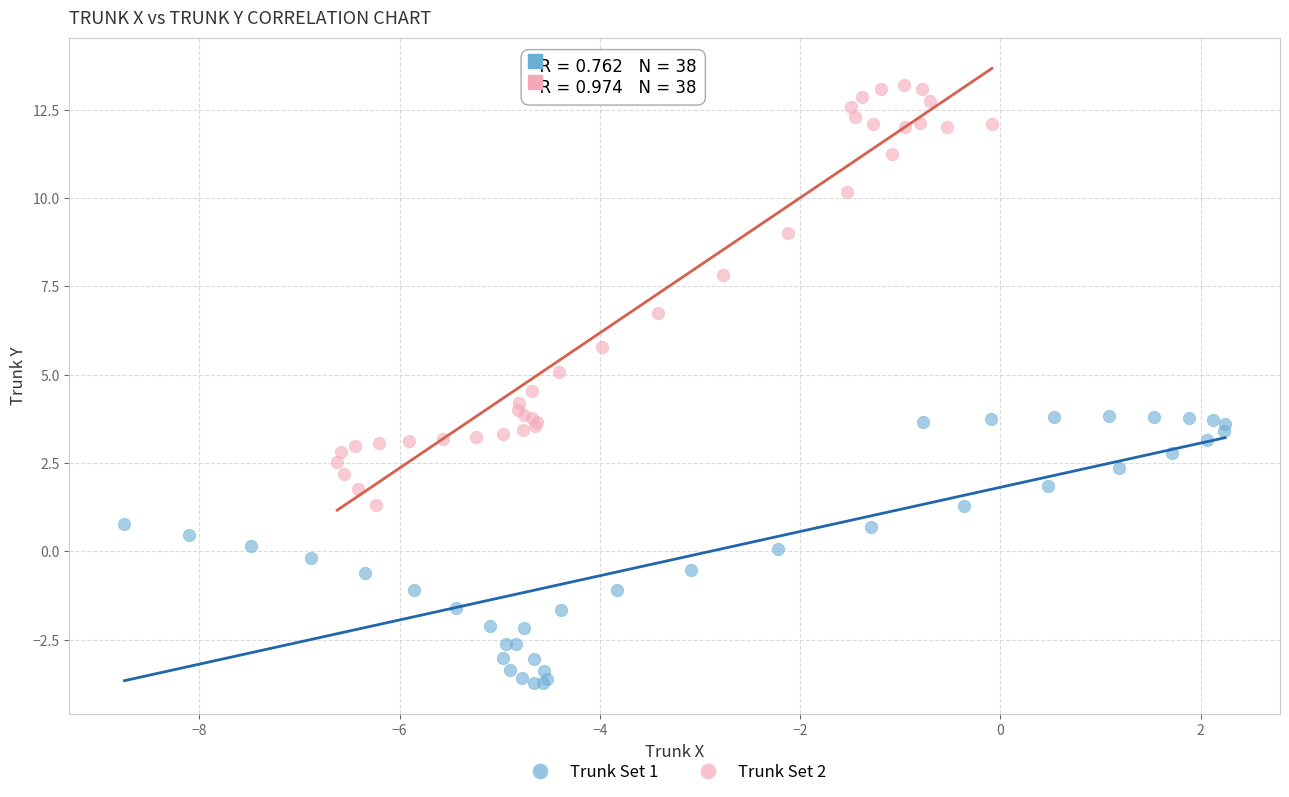

Which series contains the lowest Y value?

Trunk Set 1